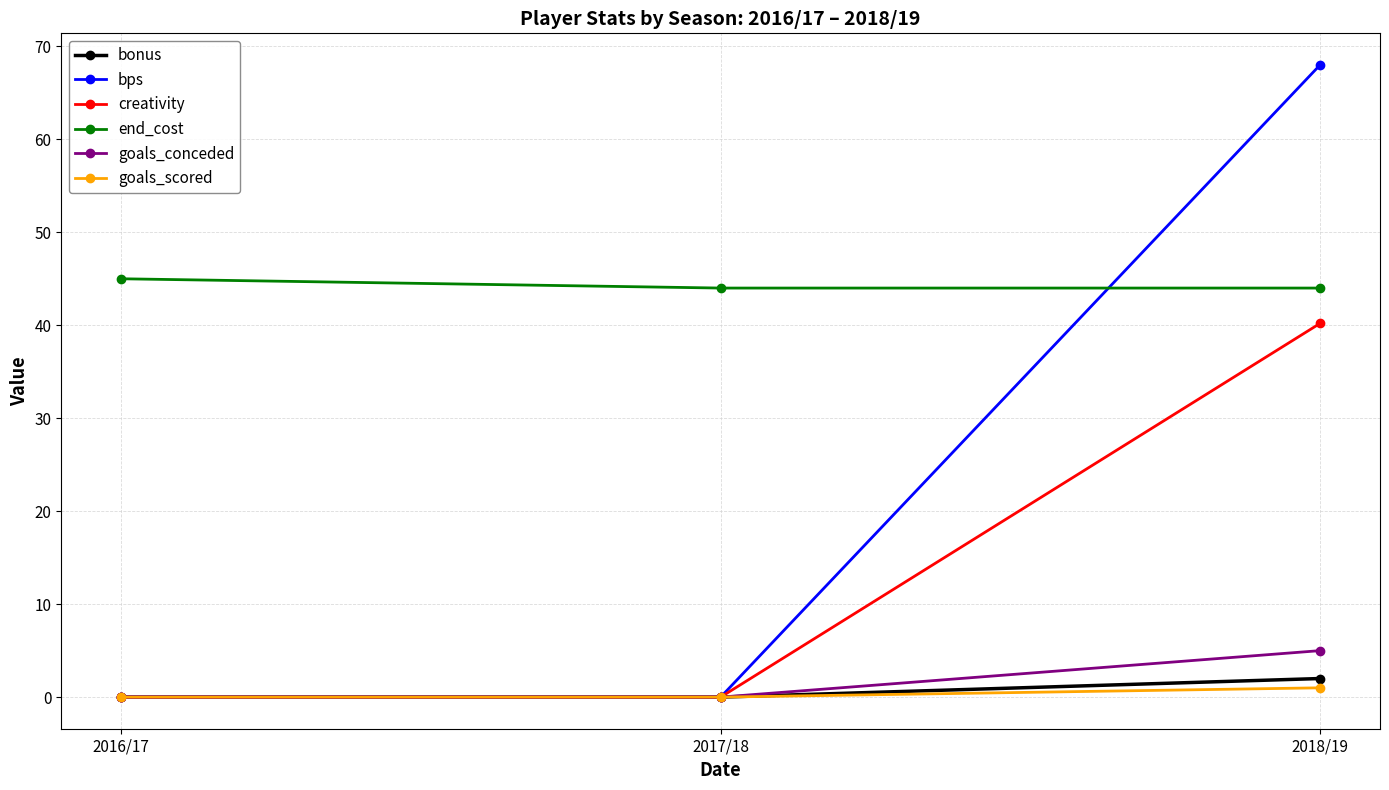

What is the average value of the end_cost series?

44.3